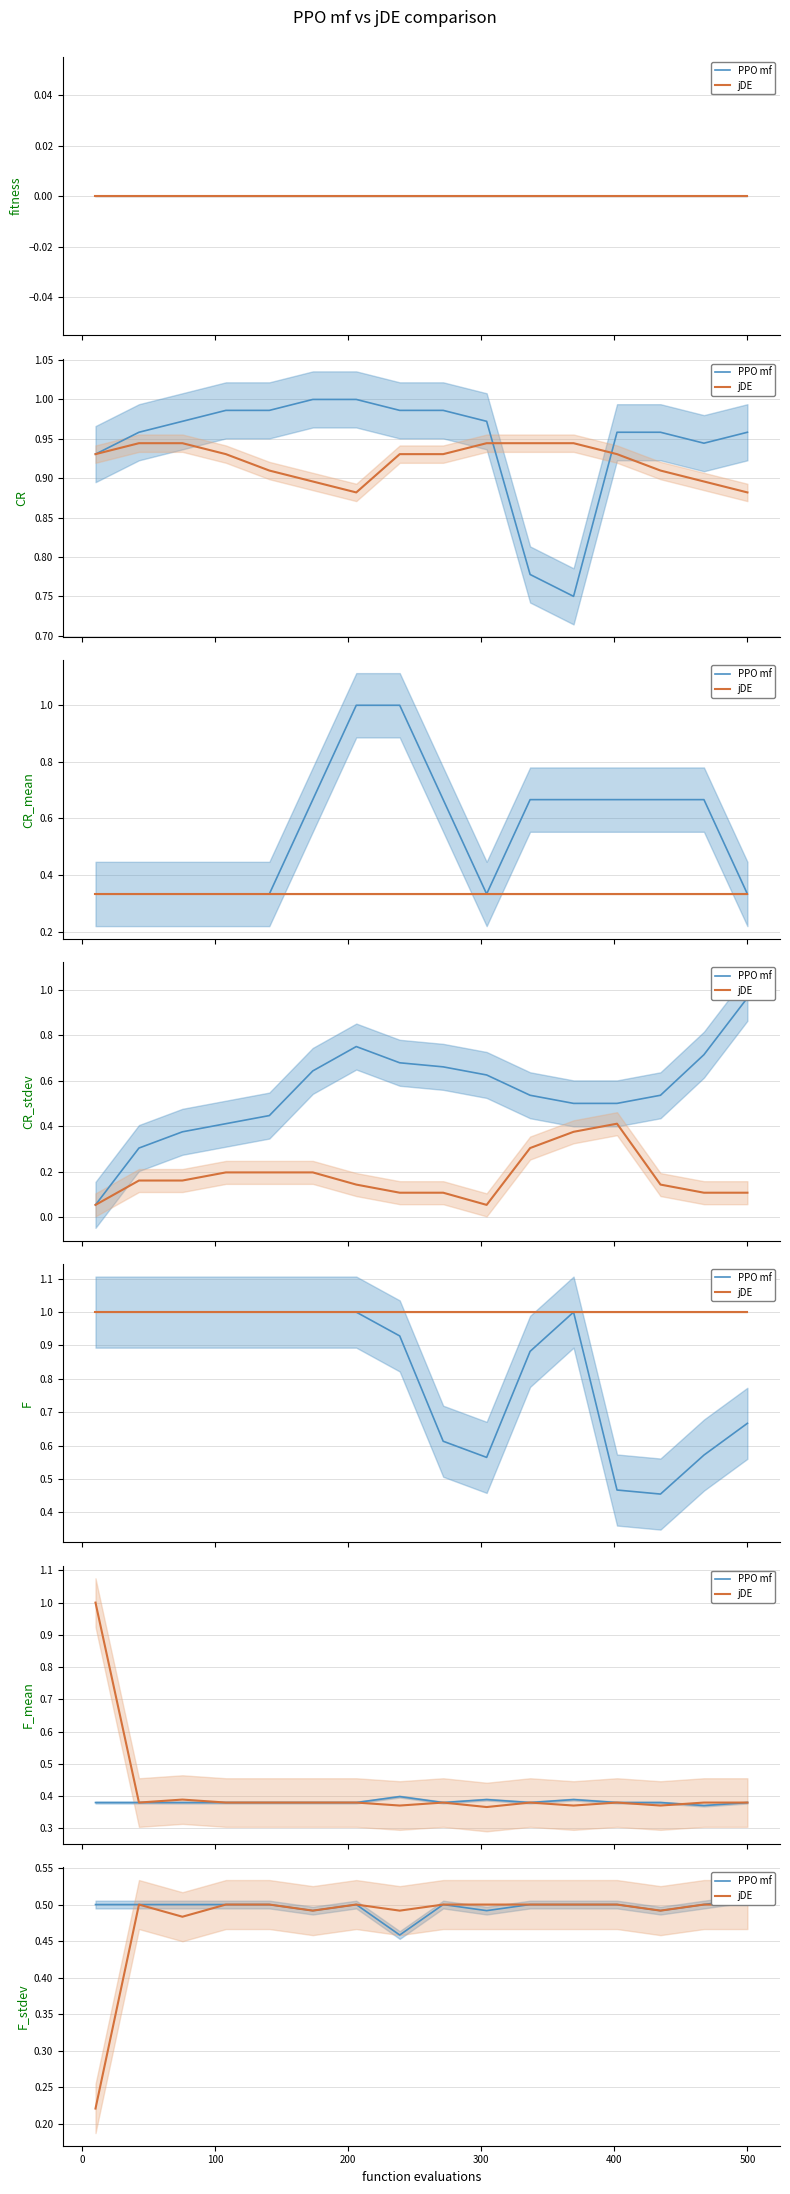

Is the value of PPO mf at 11 greater than the value of jDE at 0?

No